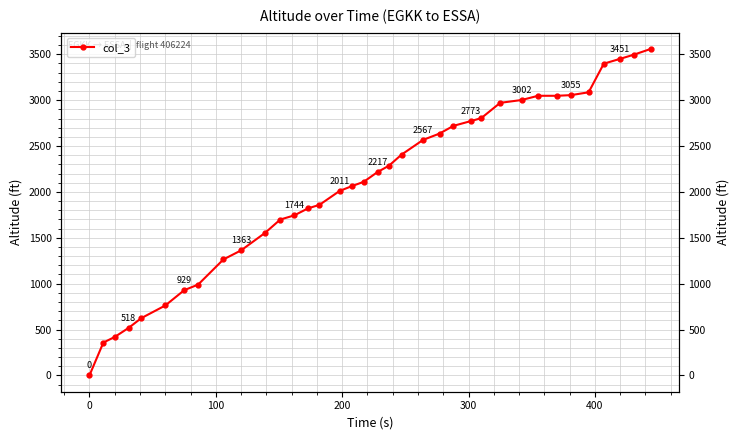

How many values are below 2217?

18